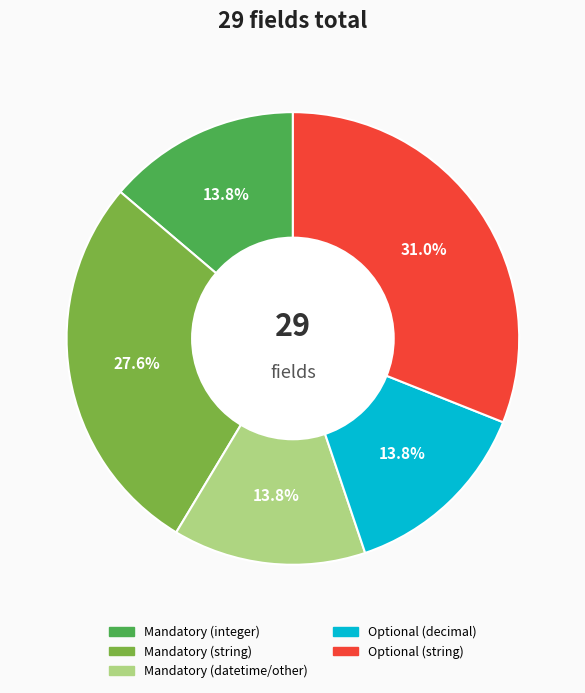

How many segments does this pie chart have?

5